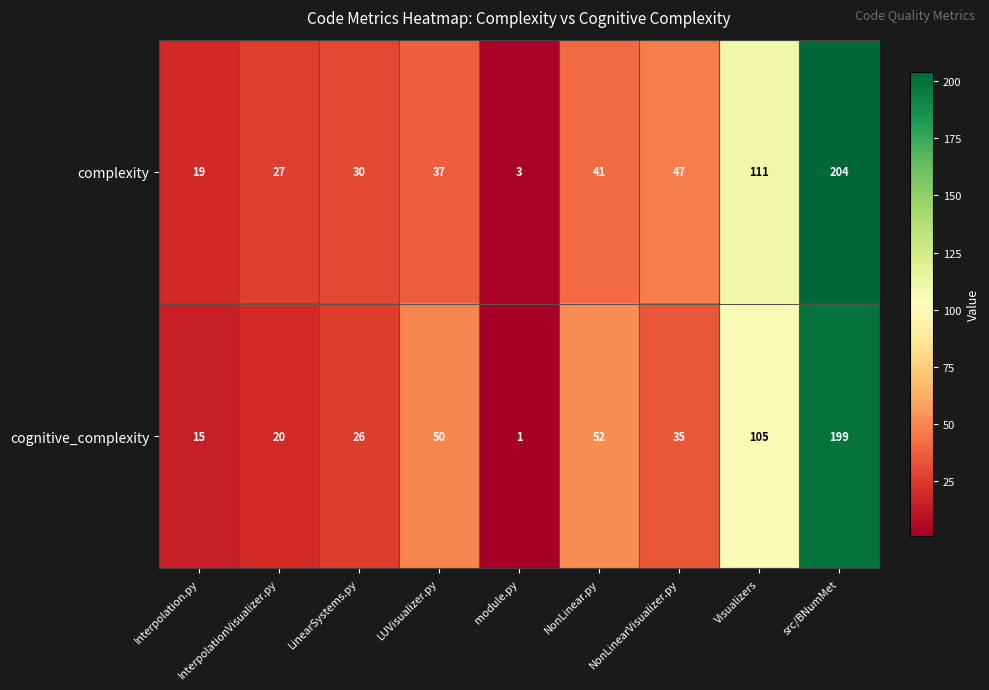

Count the number of data series in this chart.

2